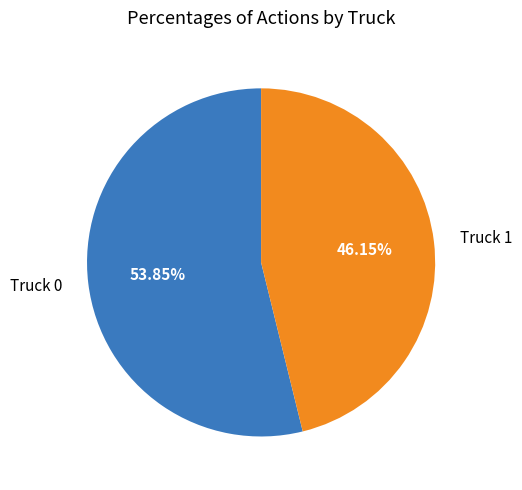

Which category has the biggest portion of the pie?

Truck 0